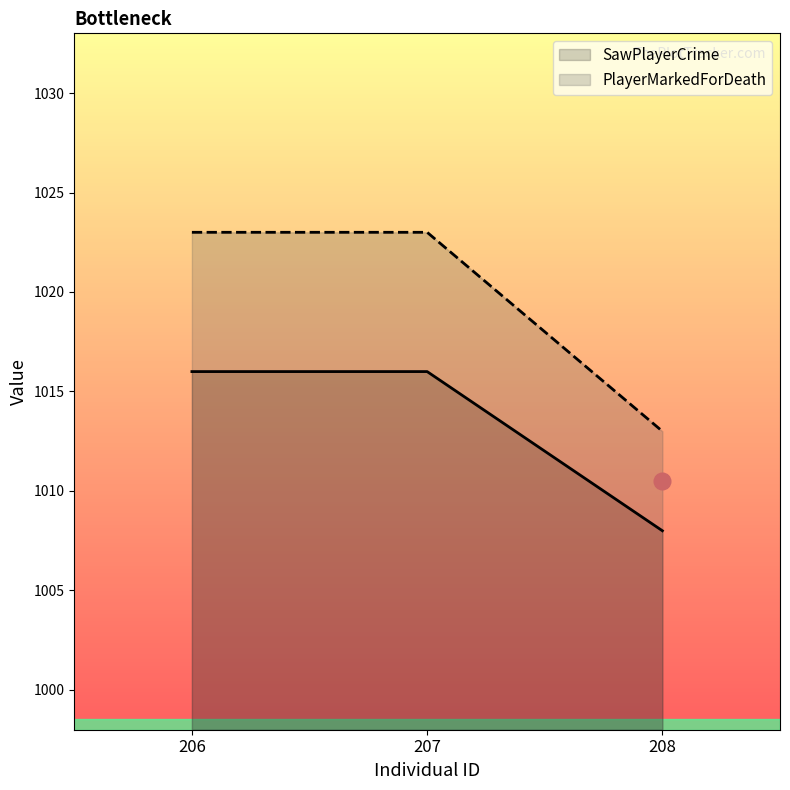

At which category is the sum across all series the highest?

206